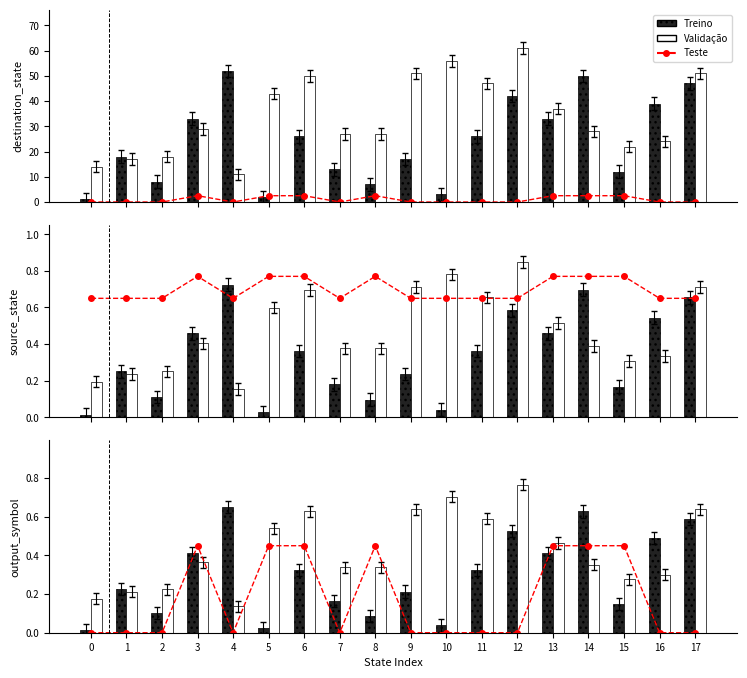

How many Validação values are between 0 and 1?

18